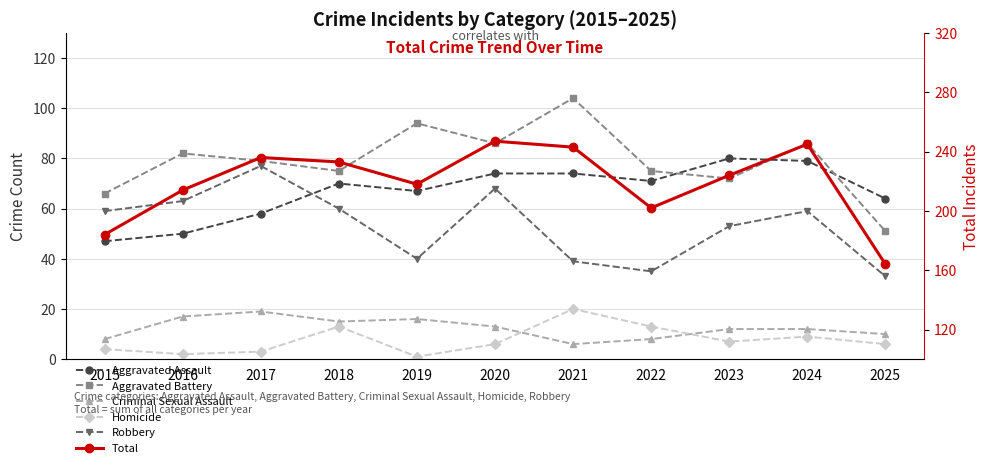

How many data points does each series have?

11